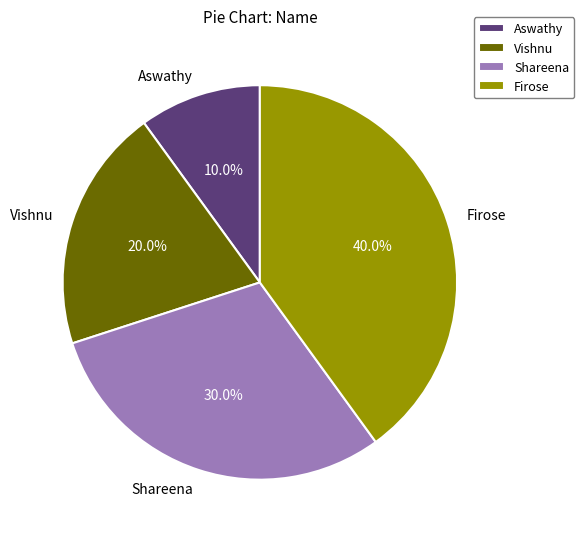

To the nearest percent, what is the combined percentage of Shareena and Aswathy?

40%